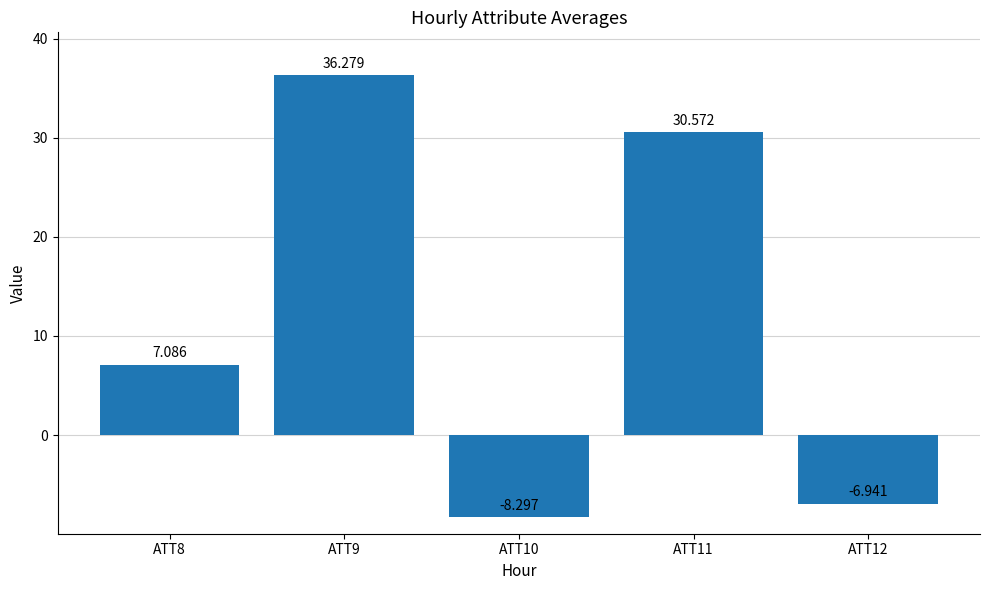

Between ATT11 and ATT9, which is larger?

ATT9